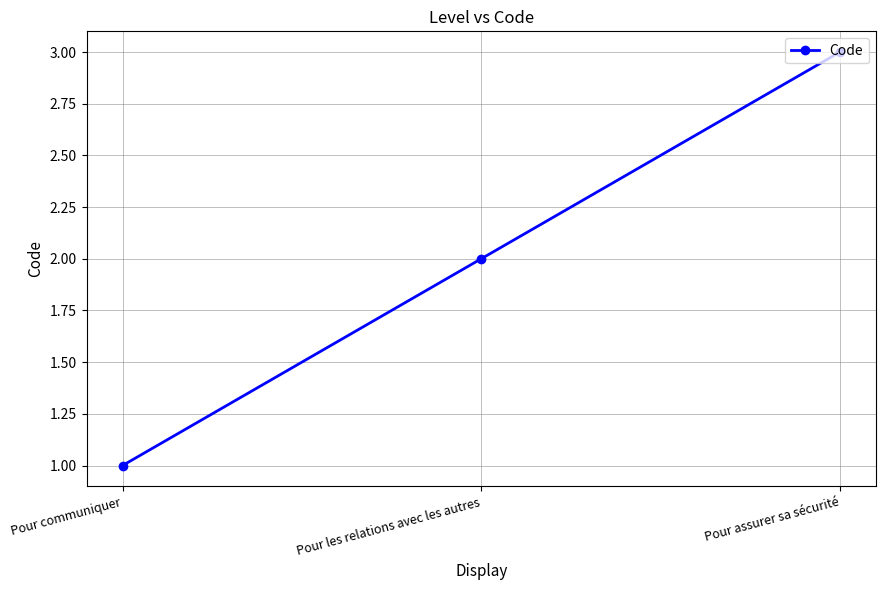

Which has a higher value, Pour assurer sa sécurité or Pour les relations avec les autres?

Pour assurer sa sécurité